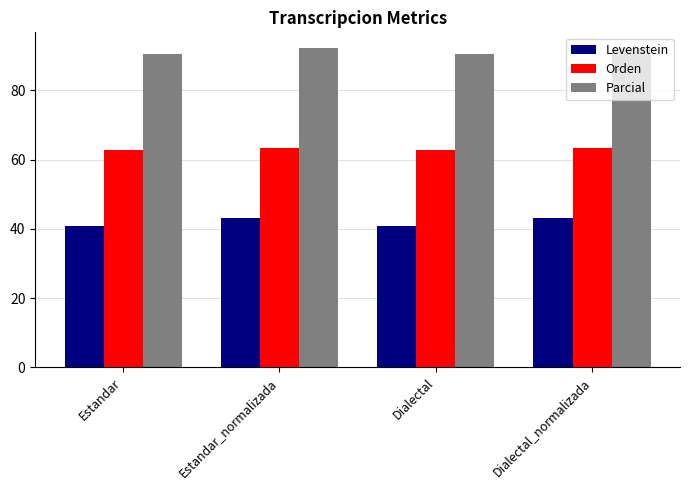

Reading left to right, extract all data points from this chart.

Levenstein: Estandar=41.0	Estandar_normalizada=43.2	Dialectal=41.0	Dialectal_normalizada=43.2
Orden: Estandar=62.9	Estandar_normalizada=63.3	Dialectal=62.9	Dialectal_normalizada=63.3
Parcial: Estandar=90.6	Estandar_normalizada=92.2	Dialectal=90.6	Dialectal_normalizada=92.2